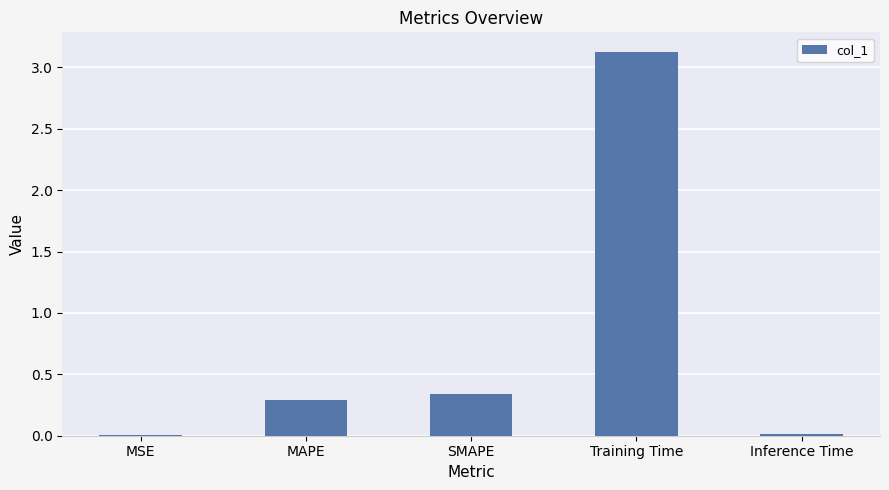

What is the sum of all values?

3.8